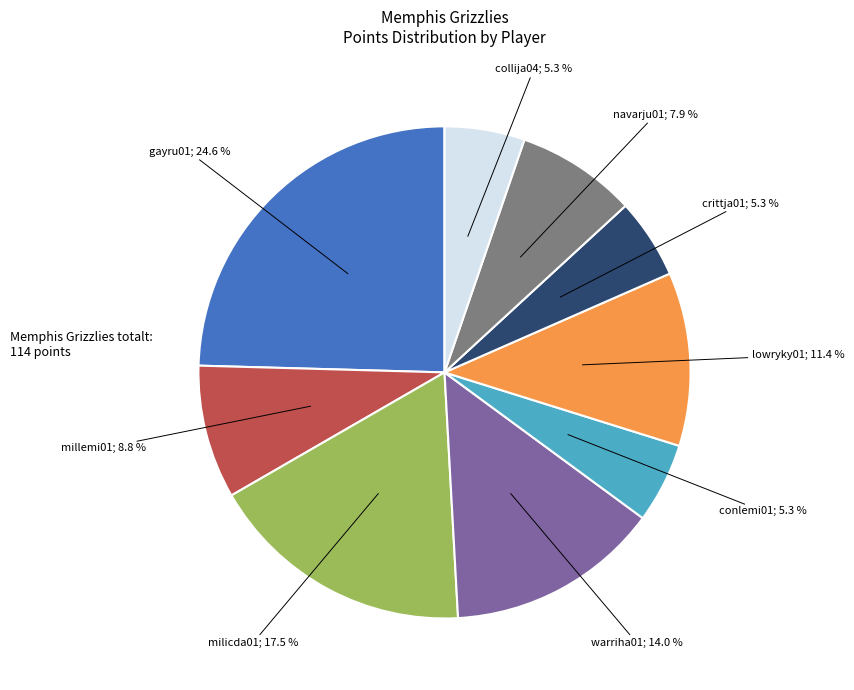

Is there a majority slice in this chart?

No